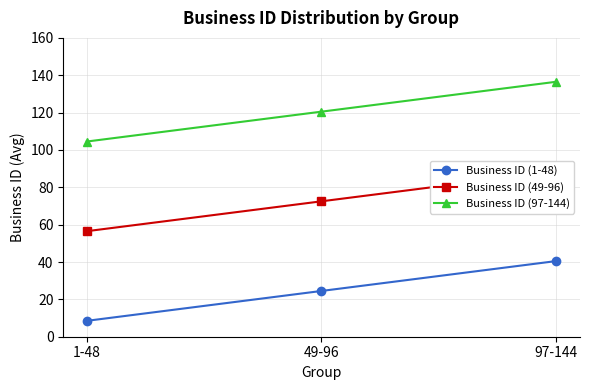

What is the label of the 1st point from the right?

97-144